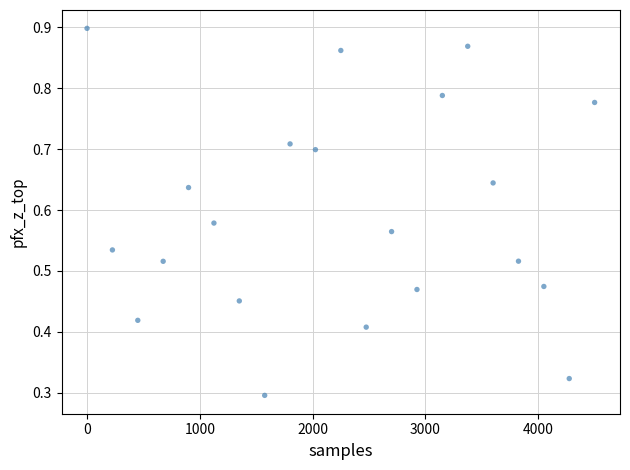

What is the range of X values (max minus min)?

4500.0